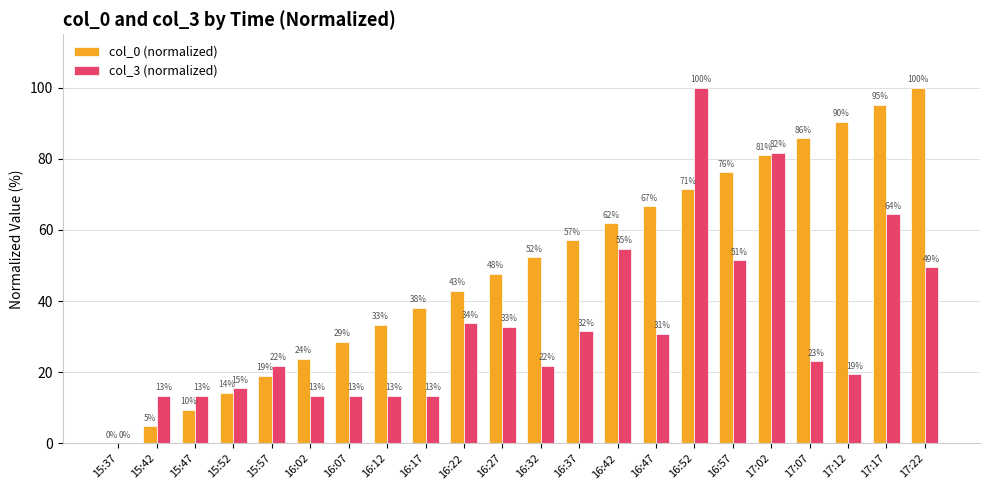

Between 15:47 and 16:12, which series saw the biggest shift?

col_0 (normalized)